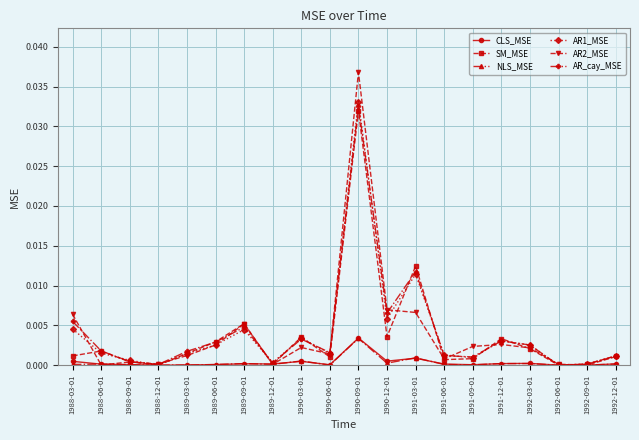

What are all the series names shown in the legend?

CLS_MSE, SM_MSE, NLS_MSE, AR1_MSE, AR2_MSE, AR_cay_MSE